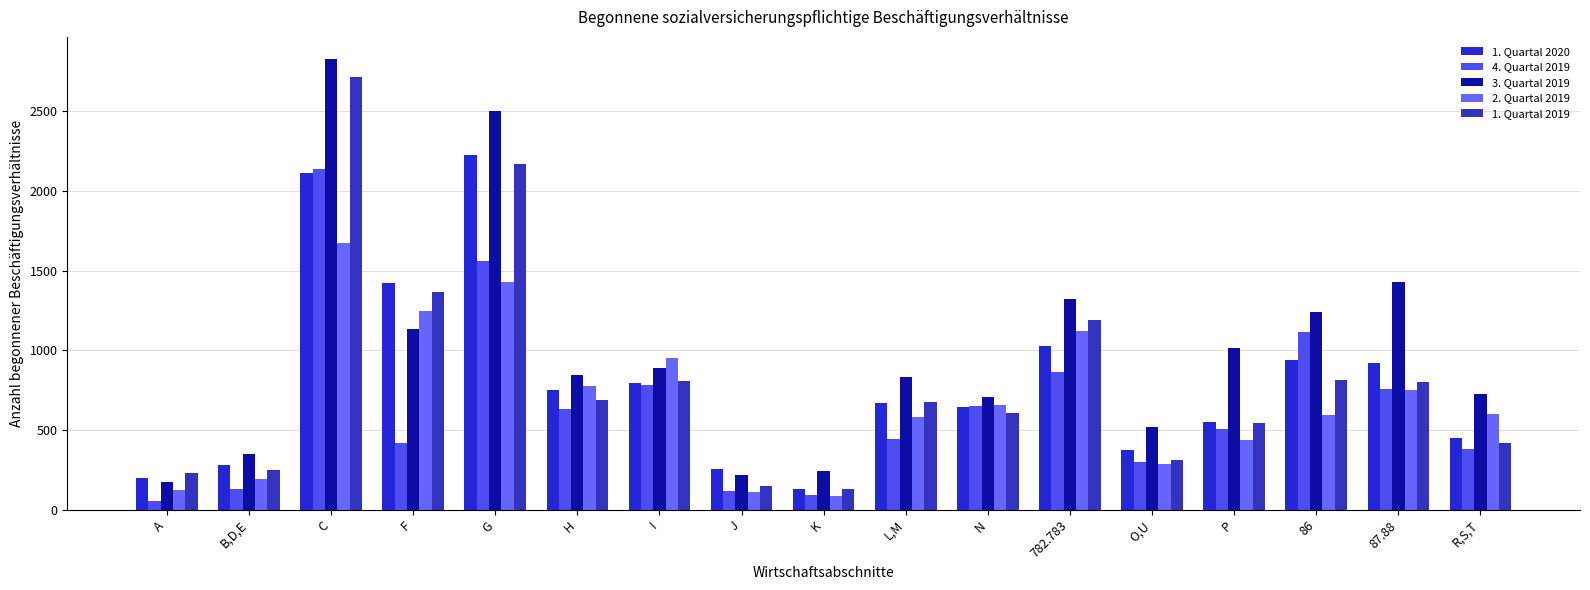

Count the number of data series in this chart.

5